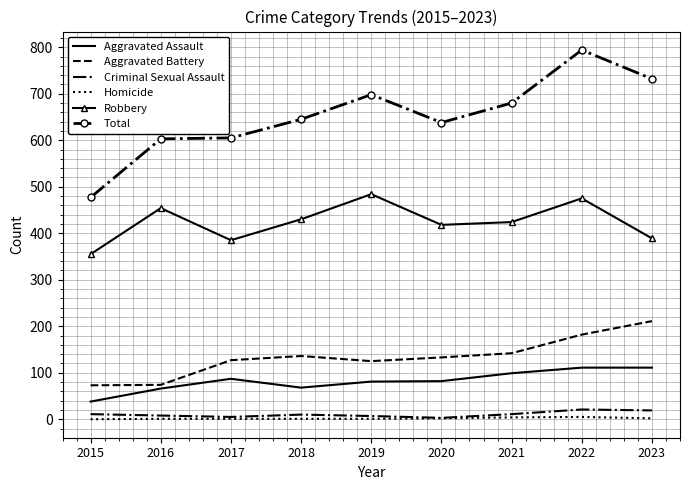

True or false: Criminal Sexual Assault and Aggravated Battery cross at least once.

False